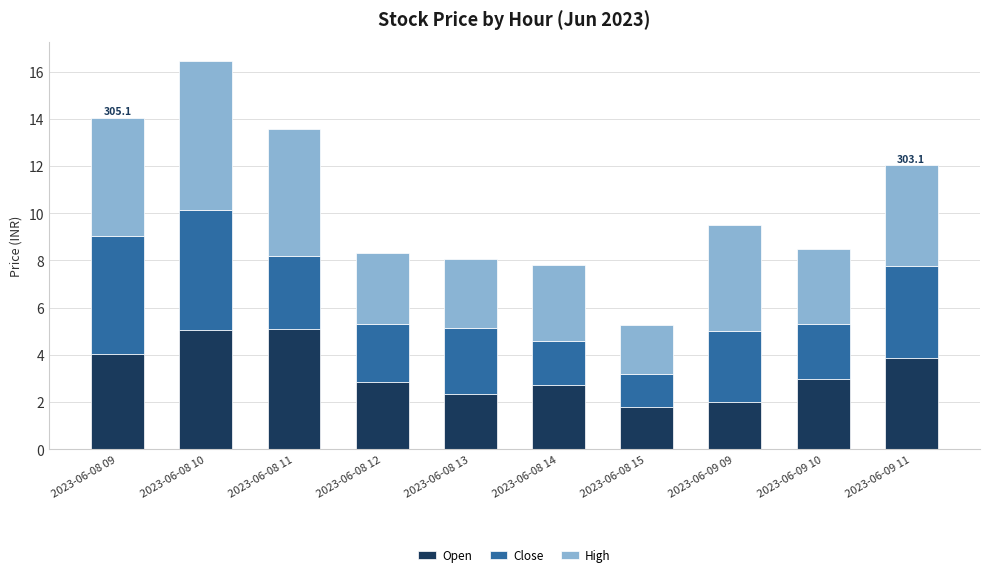

What is the highest value of the Open series?

5.1